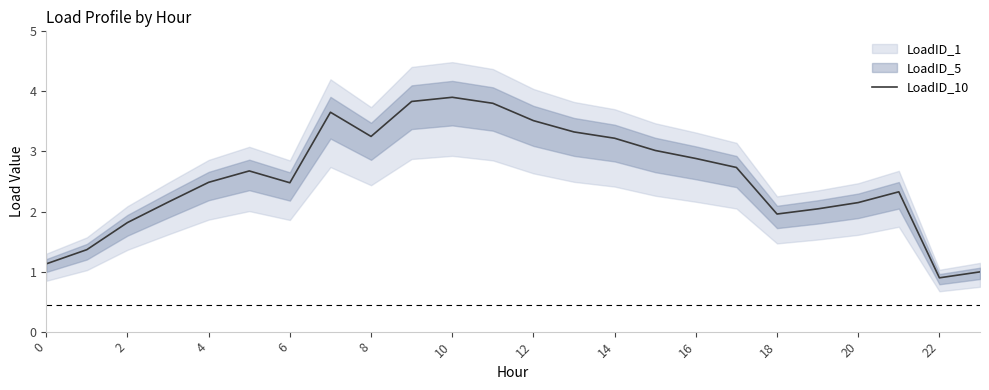

The LoadID_10 series shows 2.9 at 18. True or false?

False